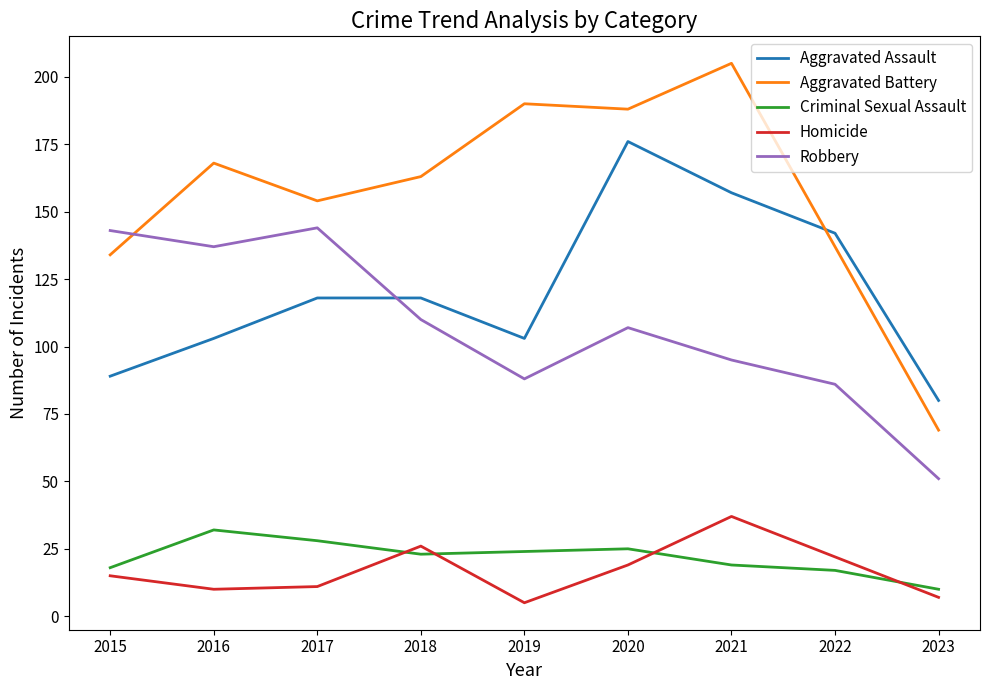

What is the difference between the maximum and minimum values in the Criminal Sexual Assault series?

22